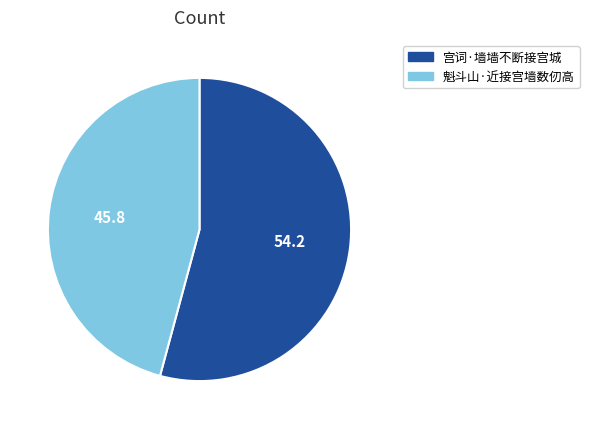

Is it true that 魁斗山·近接宫墙数仞高 is 46% of the pie?

True